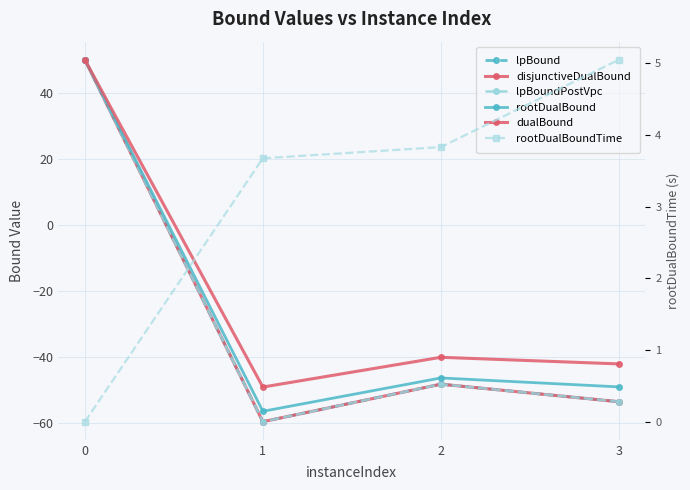

What is the highest value of the disjunctiveDualBound series?

50.0